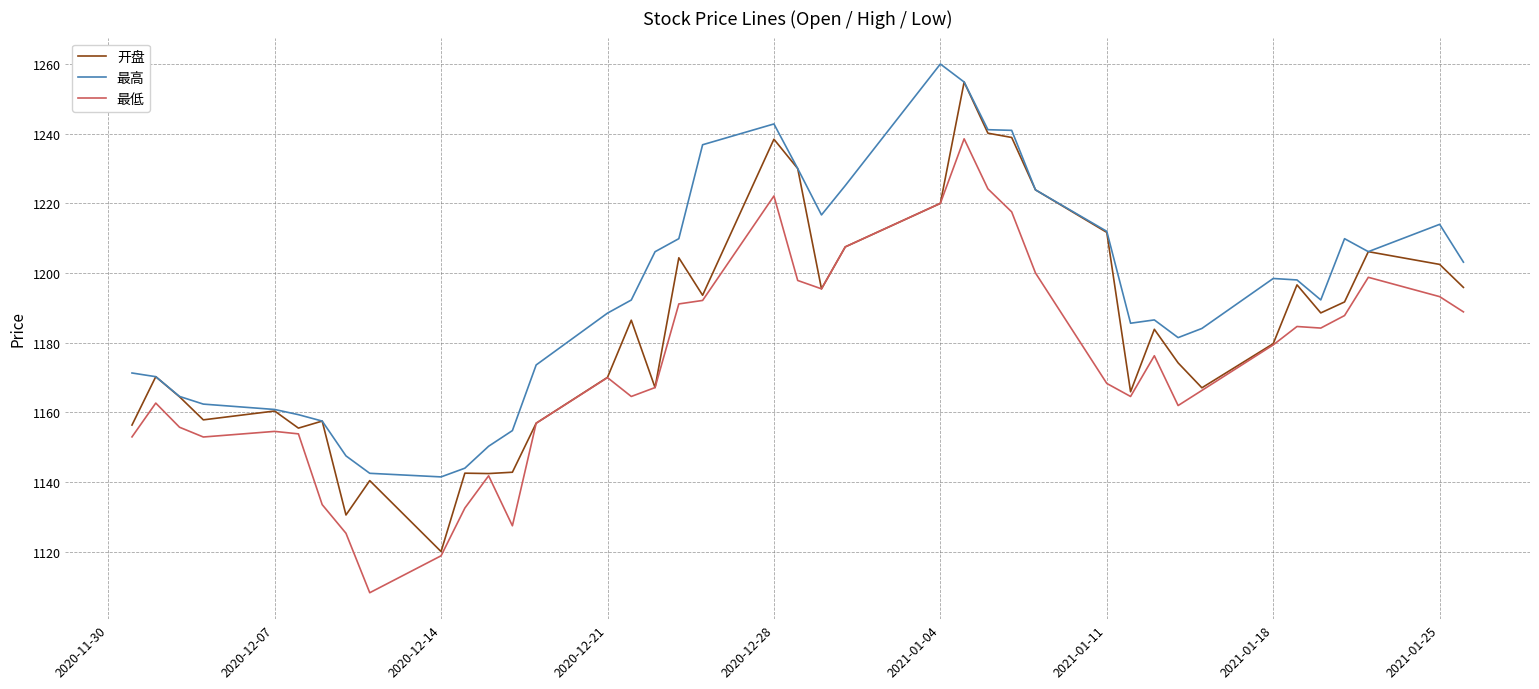

Which series has the largest total across all categories?

最高